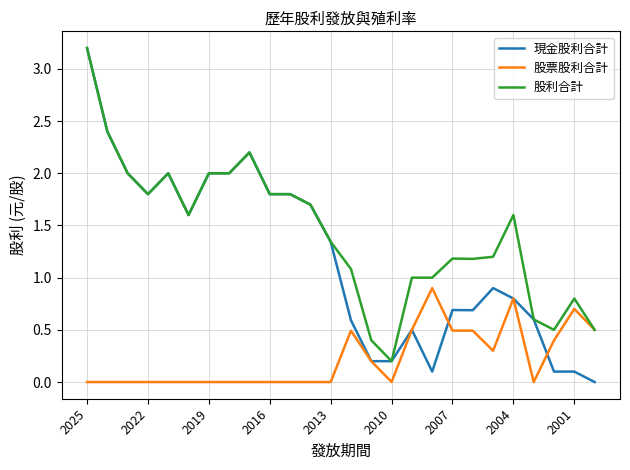

List the series in order of their overall mean, highest first.

股利合計, 現金股利合計, 股票股利合計